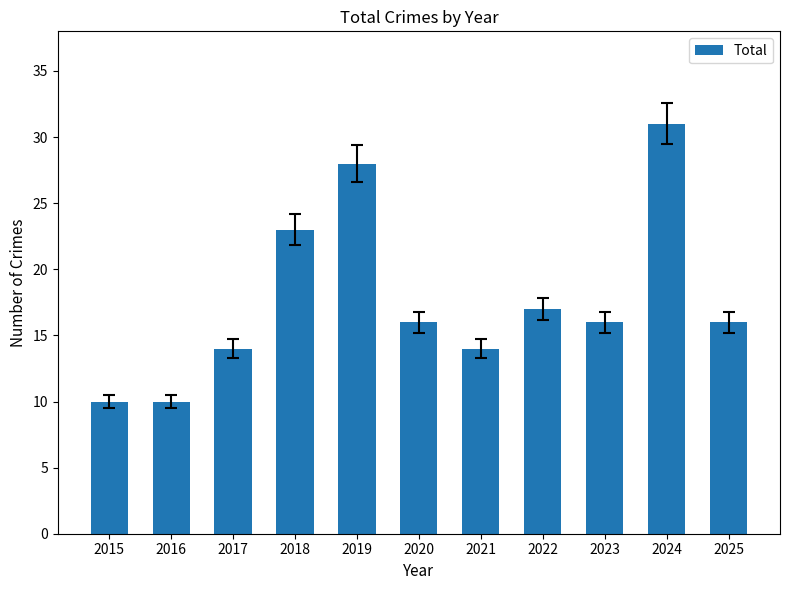

What value does the data have at 2022, to the nearest 10?

20